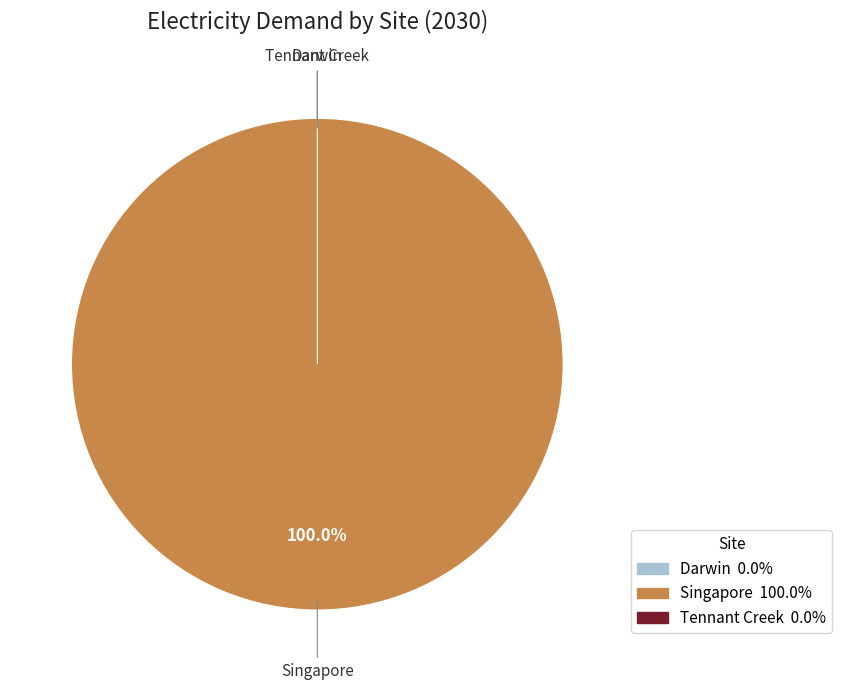

What is the largest slice in the pie chart?

Singapore